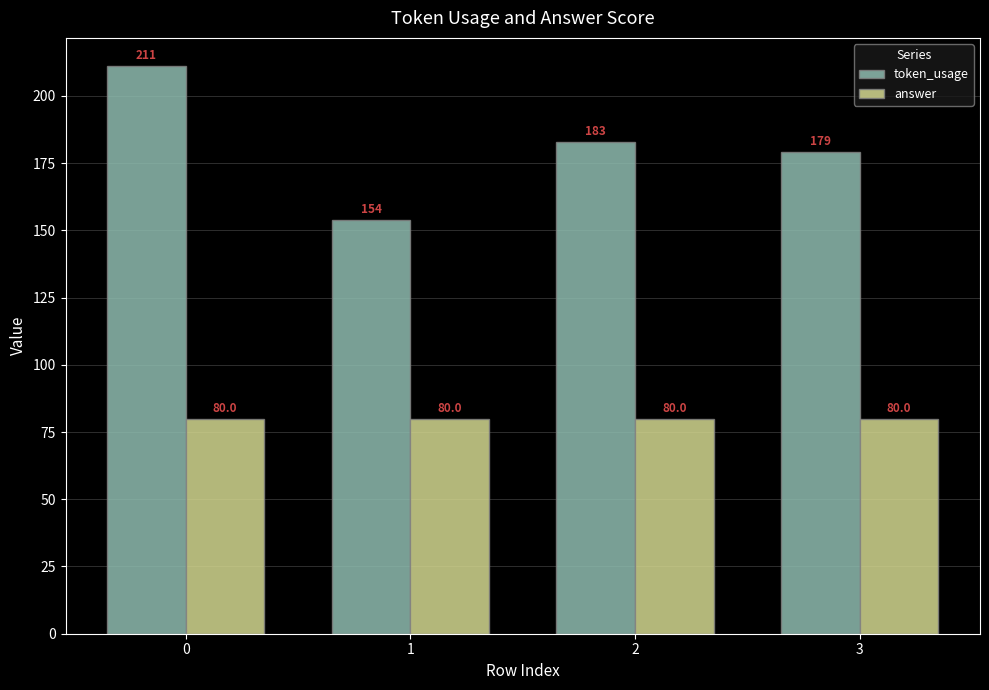

Is the value of answer at 2 greater than the value of token_usage at 0?

No